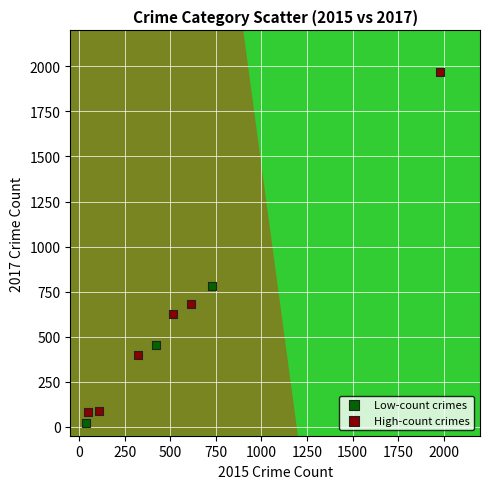

Which series reaches the minimum Y coordinate?

Low-count crimes